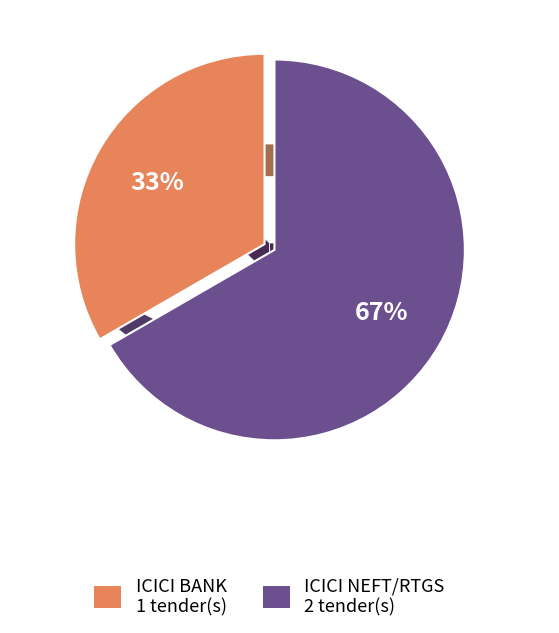

To the nearest percent, what is the combined percentage of ICICI NEFT/RTGS 2 tender(s) and ICICI BANK 1 tender(s)?

100%